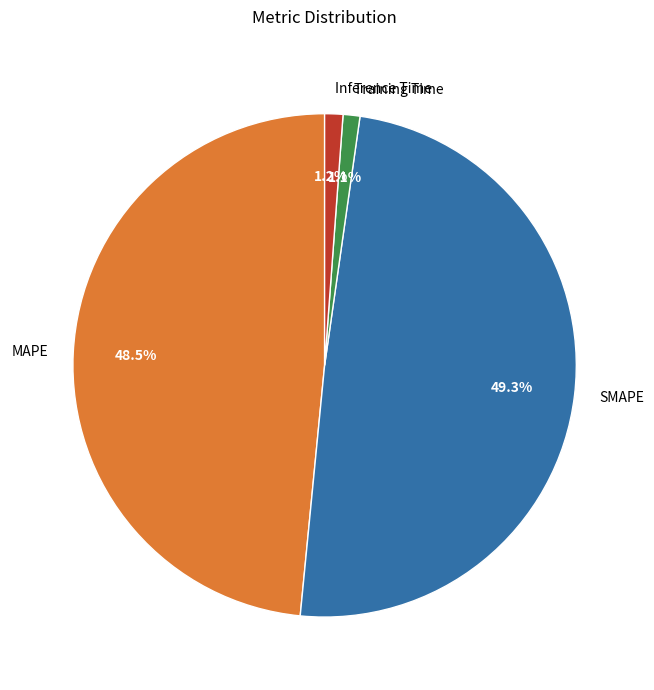

Which category has the biggest portion of the pie?

SMAPE